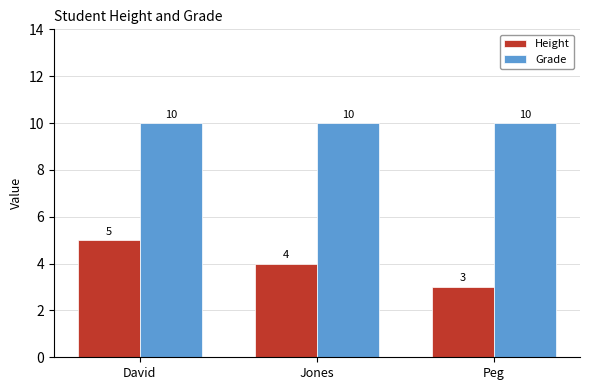

Which series has the widest spread of values?

Height